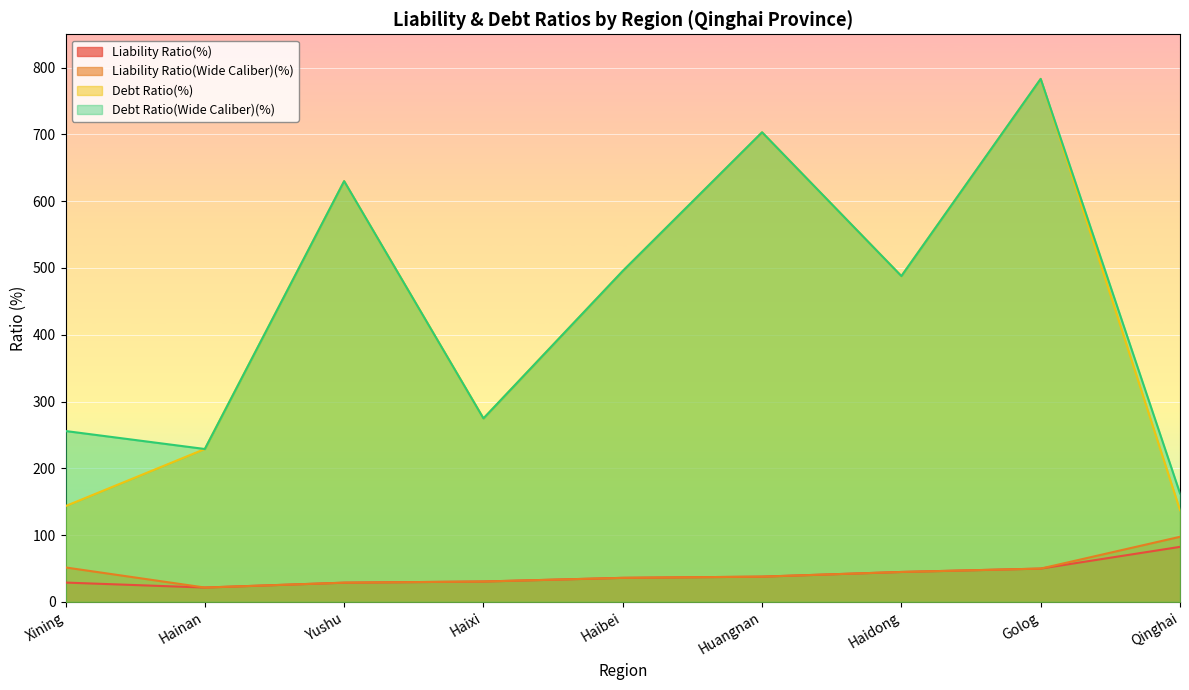

What is the smallest value displayed?

21.4